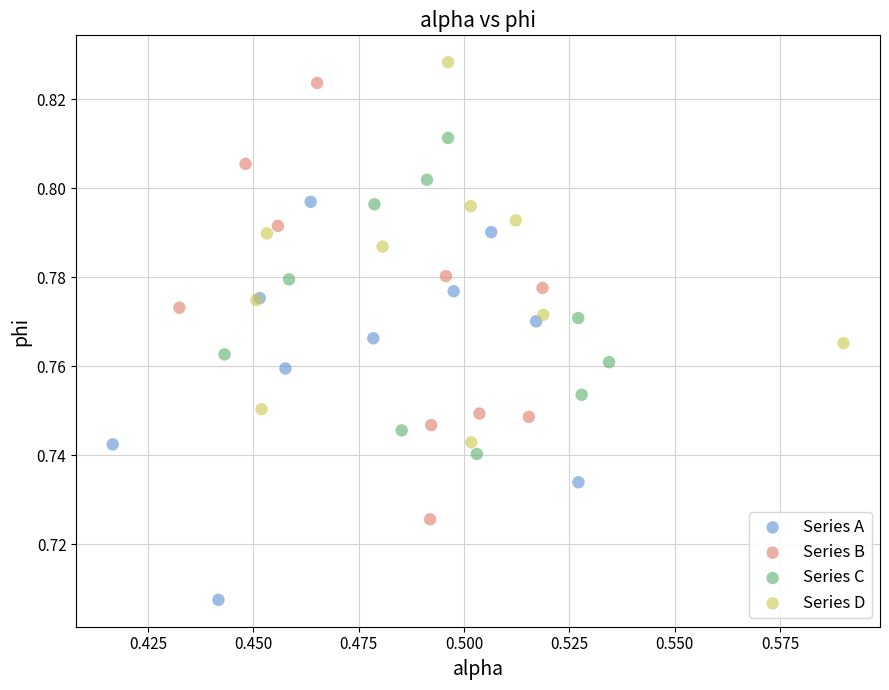

Which series has the widest spread of Y values?

Series B